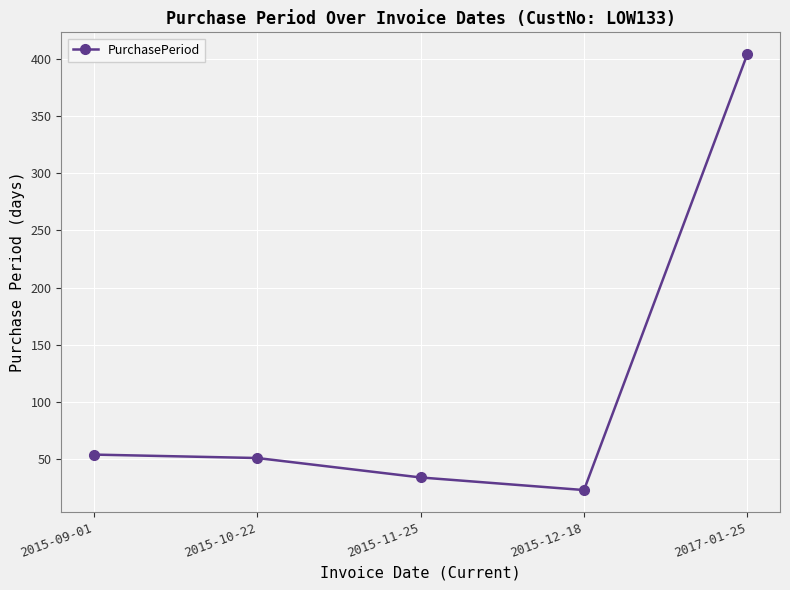

Reading left to right, list all the values displayed in this chart.

2015-09-01=54	2015-10-22=51	2015-11-25=34	2015-12-18=23	2017-01-25=404